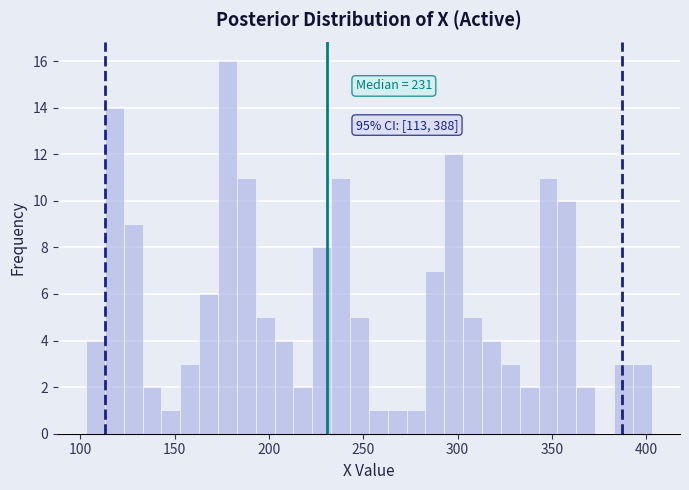

Around what value on the x-axis is the tallest bar? Give the approximate position of its centre, as read against the axis.

180